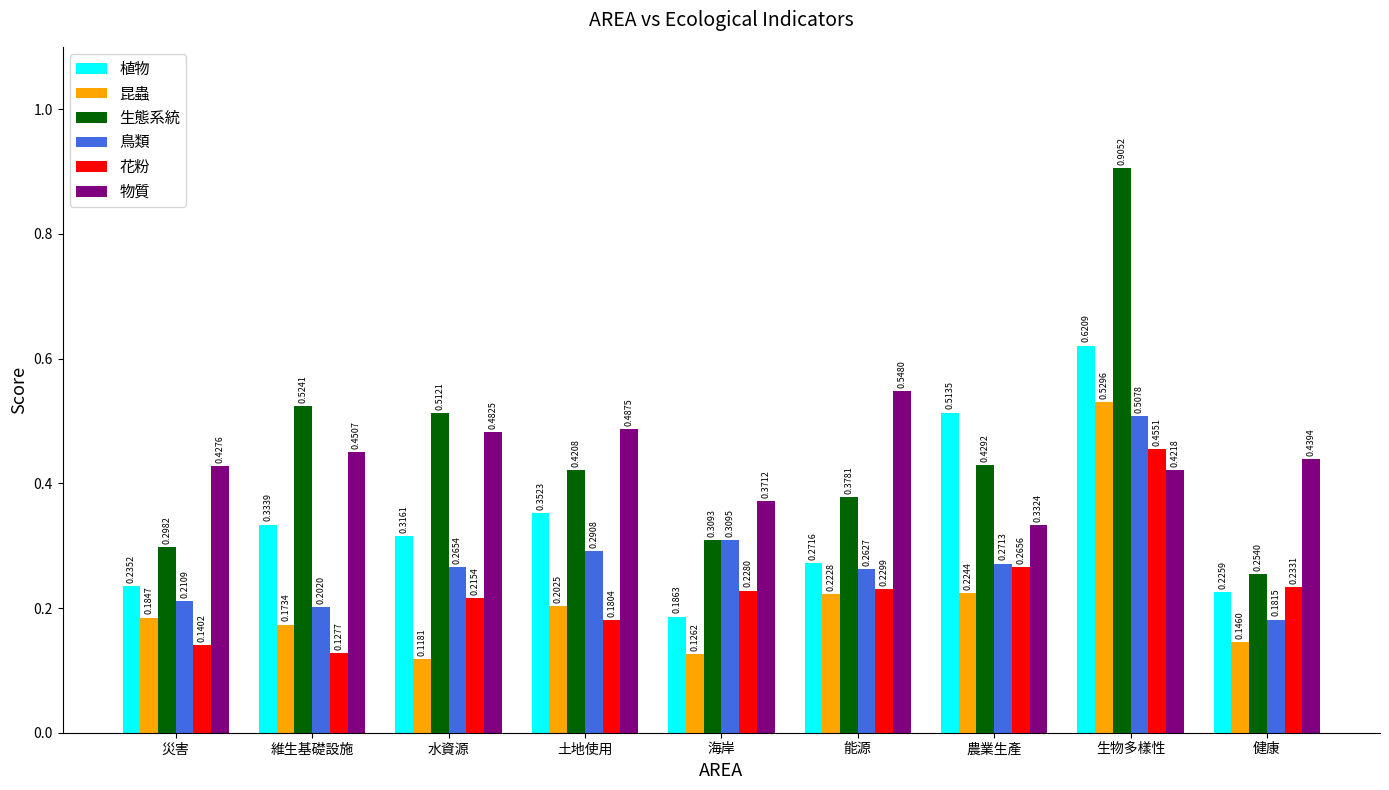

How many distinct data groups are displayed?

6